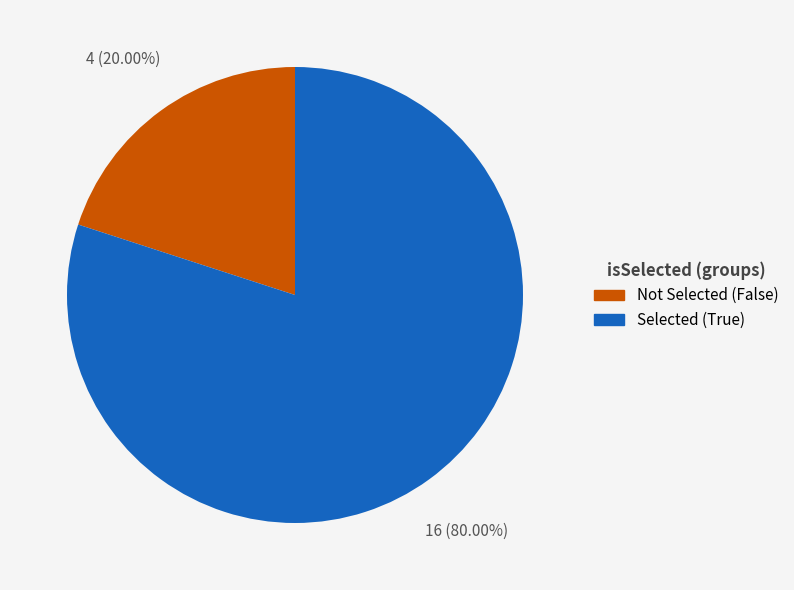

Count the number of slices in the pie.

2